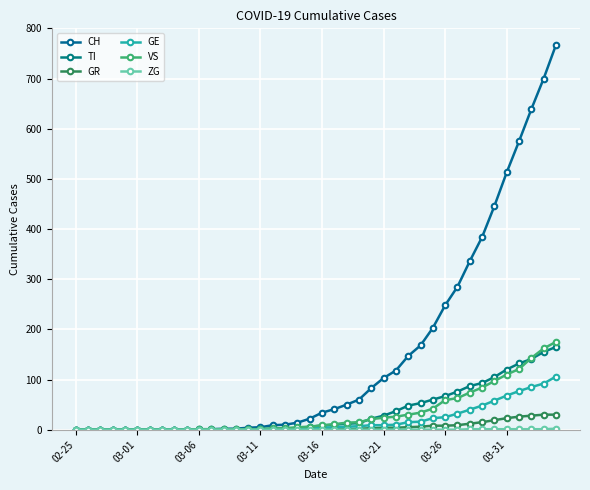

Is this an area chart (filled region under the line)?

No